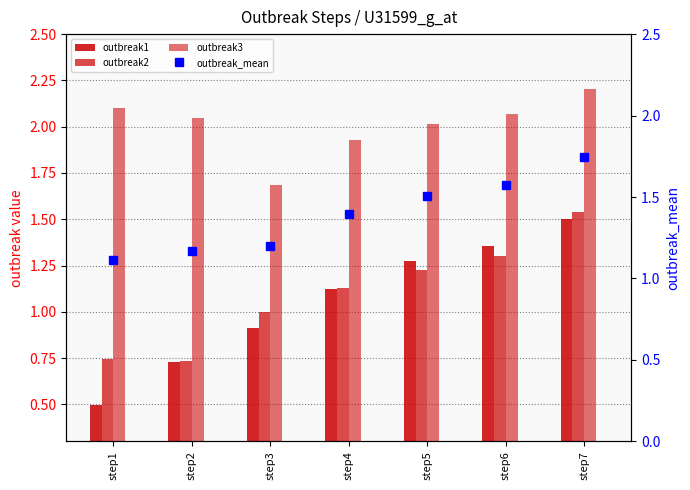

Reading left to right, what are all the values shown in this chart?

outbreak1: step1=0.5	step2=0.7	step3=0.9	step4=1.1	step5=1.3	step6=1.4	step7=1.5
outbreak2: step1=0.7	step2=0.7	step3=1.0	step4=1.1	step5=1.2	step6=1.3	step7=1.5
outbreak3: step1=2.1	step2=2.0	step3=1.7	step4=1.9	step5=2.0	step6=2.1	step7=2.2
outbreak_mean: step1=1.1	step2=1.2	step3=1.2	step4=1.4	step5=1.5	step6=1.6	step7=1.7